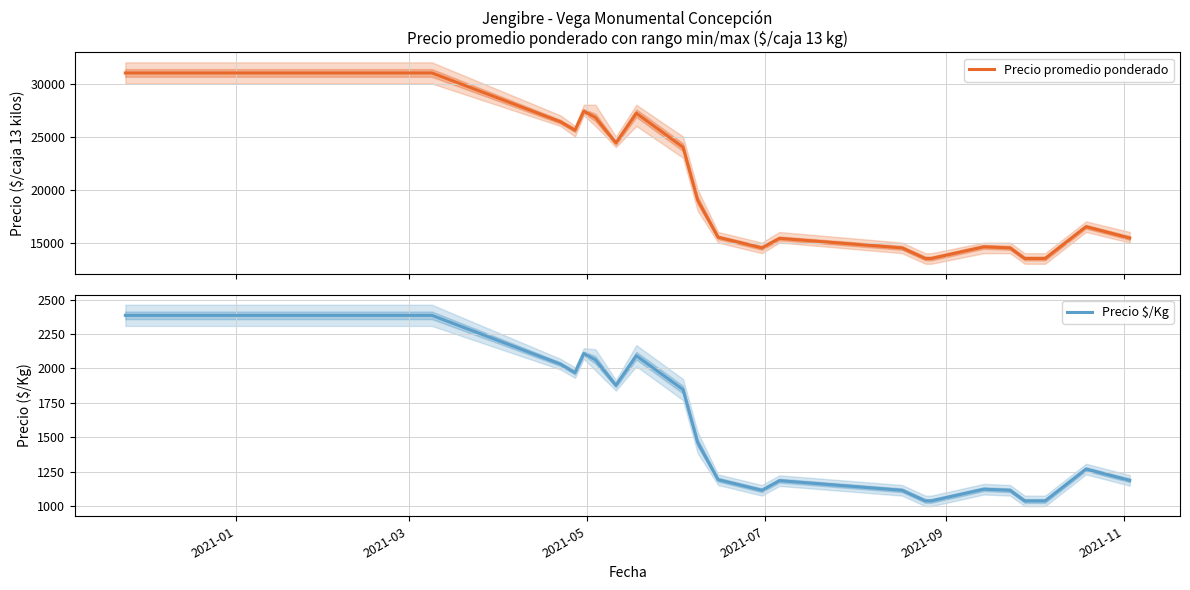

How many values in the Precio $/Kg series are below 1269?

11